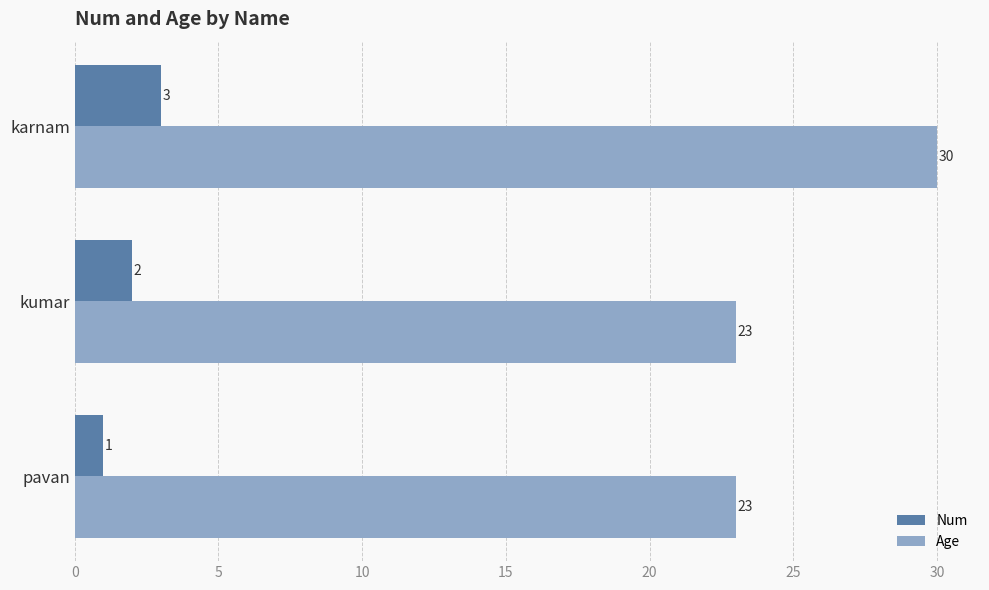

Which series has the largest range (max minus min)?

Age